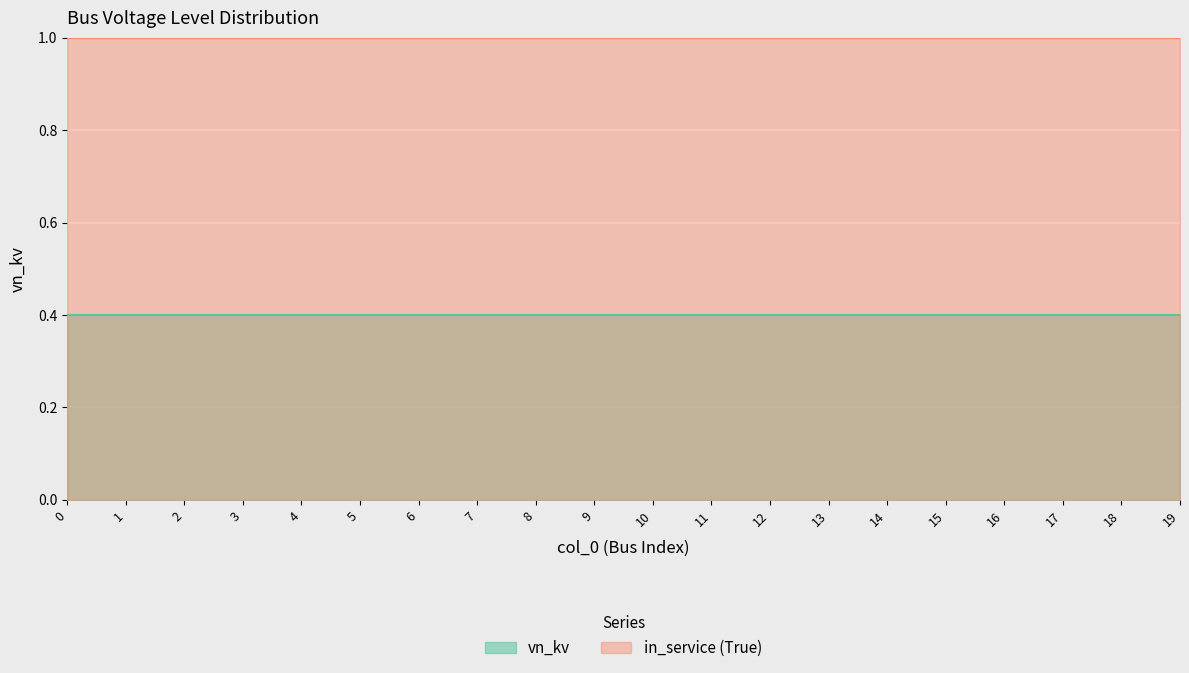

Is it true that in_service (True) equals 1.7 at 3?

False